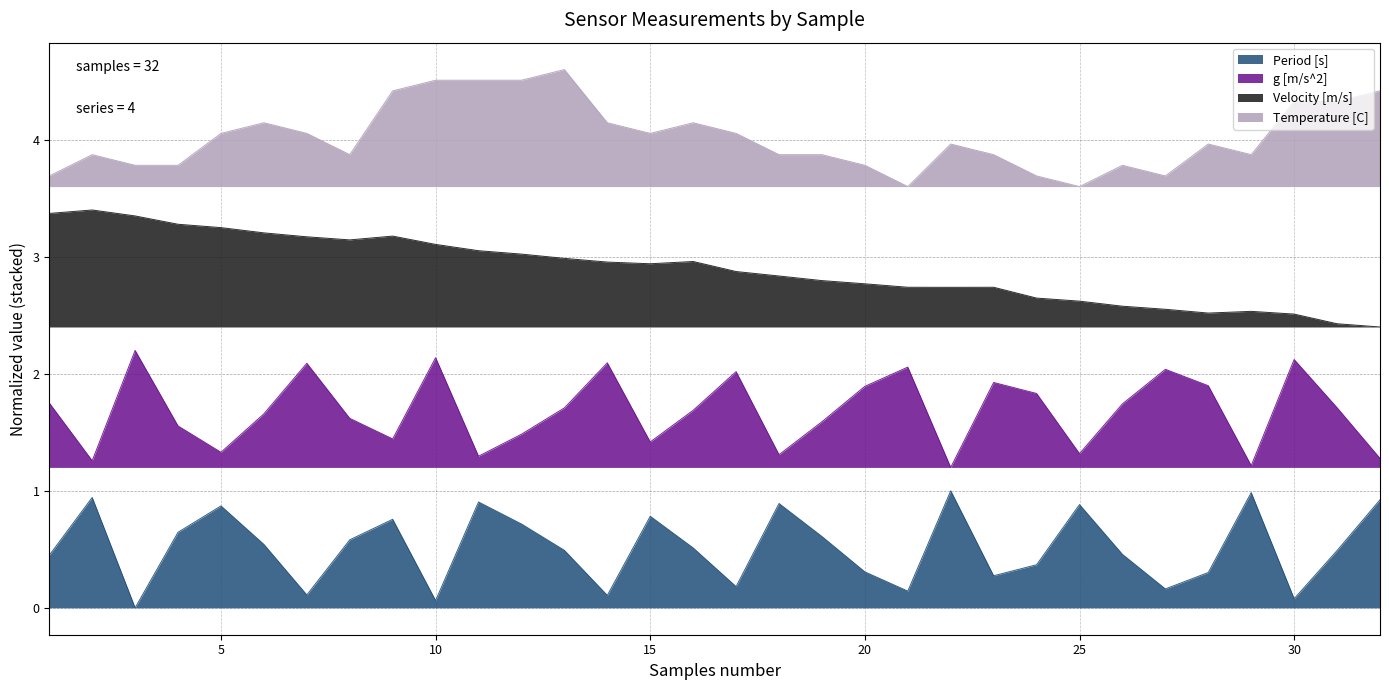

Reading right to left, transcribe all the data shown in this chart.

Period [s]: 32=0.9	31=0.5	30=0.1	29=1.0	28=0.3	27=0.2	26=0.5	25=0.9	24=0.4	23=0.3	22=1.0	21=0.1	20=0.3	19=0.6	18=0.9	17=0.2	16=0.5	15=0.8	14=0.1	13=0.5	12=0.7	11=0.9	10=0.1	9=0.8	8=0.6	7=0.1	6=0.5	5=0.9	4=0.6	3=0.0	2=0.9	1=0.4
g [m/s^2]: 32=1.3	31=1.7	30=2.1	29=1.2	28=1.9	27=2.0	26=1.7	25=1.3	24=1.8	23=1.9	22=1.2	21=2.1	20=1.9	19=1.6	18=1.3	17=2.0	16=1.7	15=1.4	14=2.1	13=1.7	12=1.5	11=1.3	10=2.1	9=1.4	8=1.6	7=2.1	6=1.7	5=1.3	4=1.6	3=2.2	2=1.3	1=1.8
Velocity [m/s]: 32=2.4	31=2.4	30=2.5	29=2.5	28=2.5	27=2.6	26=2.6	25=2.6	24=2.6	23=2.7	22=2.7	21=2.7	20=2.8	19=2.8	18=2.8	17=2.9	16=3.0	15=2.9	14=3.0	13=3.0	12=3.0	11=3.1	10=3.1	9=3.2	8=3.1	7=3.2	6=3.2	5=3.2	4=3.3	3=3.3	2=3.4	1=3.4
Temperature [C]: 32=4.4	31=4.3	30=4.3	29=3.9	28=4.0	27=3.7	26=3.8	25=3.6	24=3.7	23=3.9	22=4.0	21=3.6	20=3.8	19=3.9	18=3.9	17=4.1	16=4.1	15=4.1	14=4.1	13=4.6	12=4.5	11=4.5	10=4.5	9=4.4	8=3.9	7=4.1	6=4.1	5=4.1	4=3.8	3=3.8	2=3.9	1=3.7